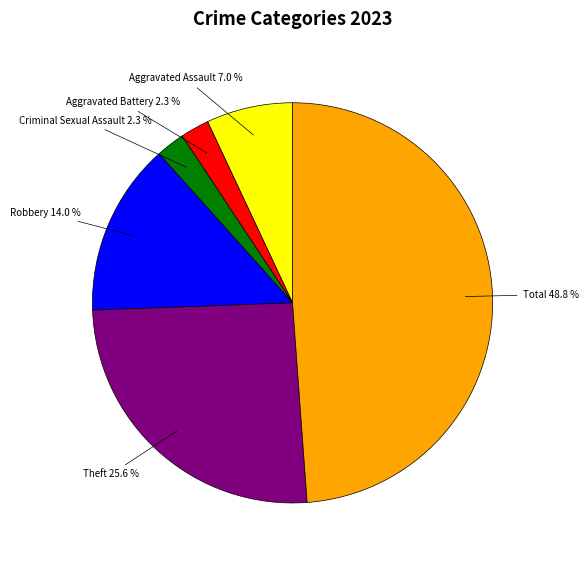

Combined, do Aggravated Assault and Criminal Sexual Assault account for over 50%?

No